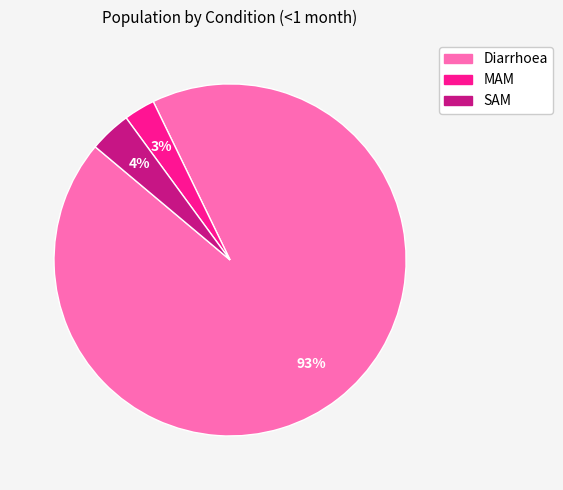

To the nearest percent, what is the difference between the largest and smallest slice percentages?

90%